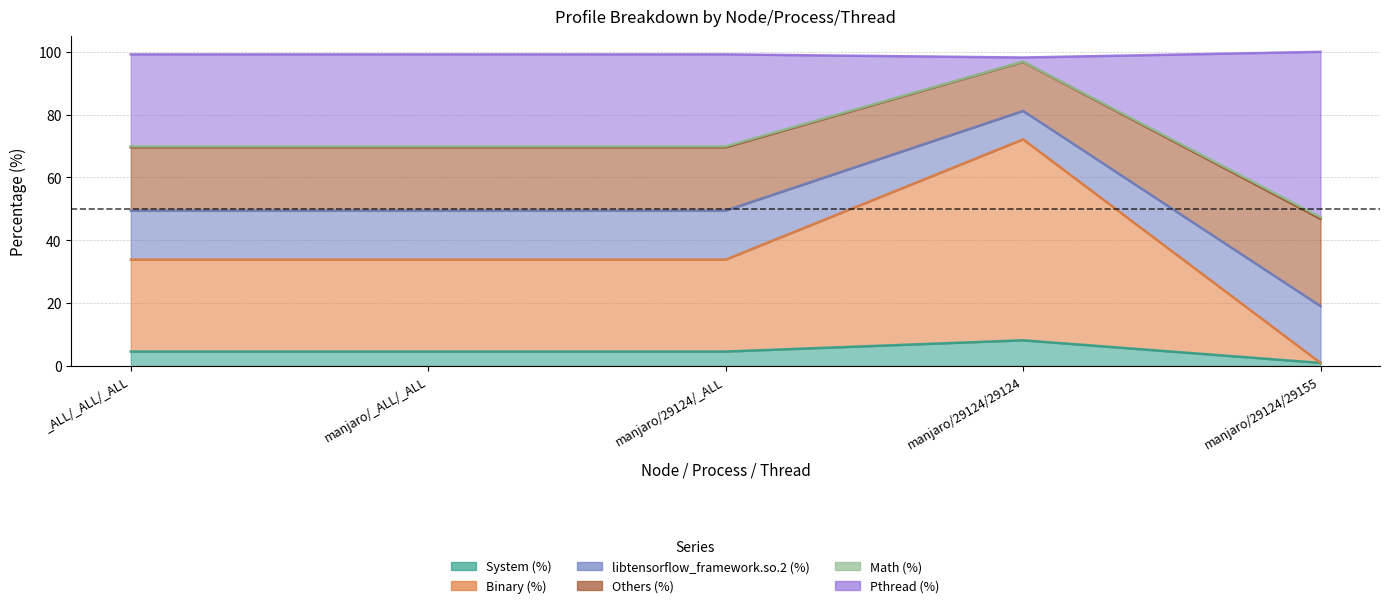

What is the label of the 2nd point from the left?

manjaro/_ALL/_ALL